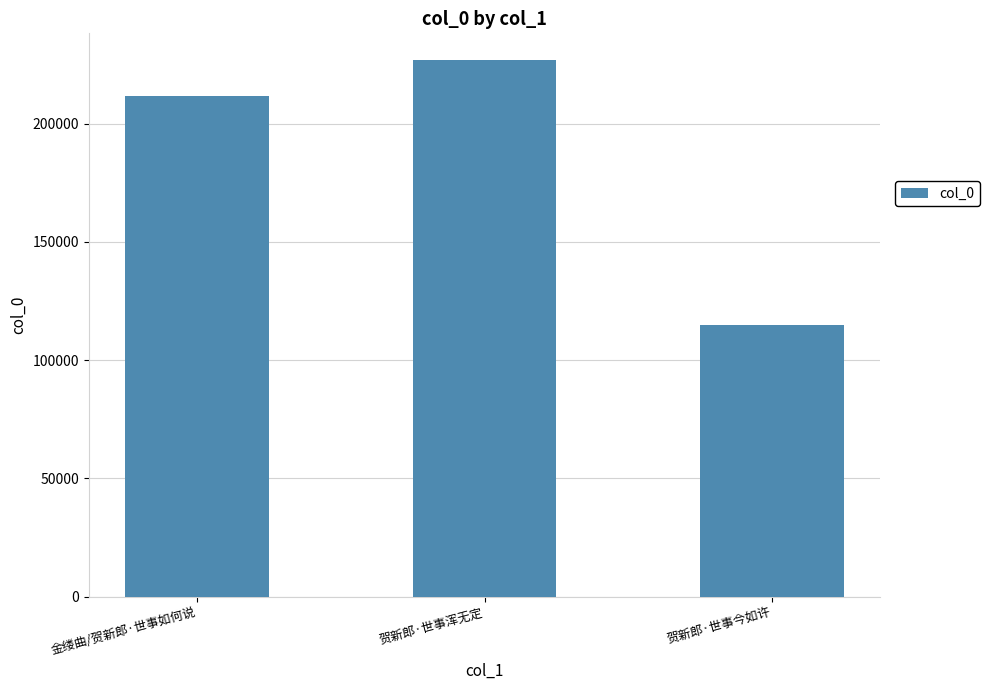

Reading right to left, extract all data points from this chart.

114806	226866	211903